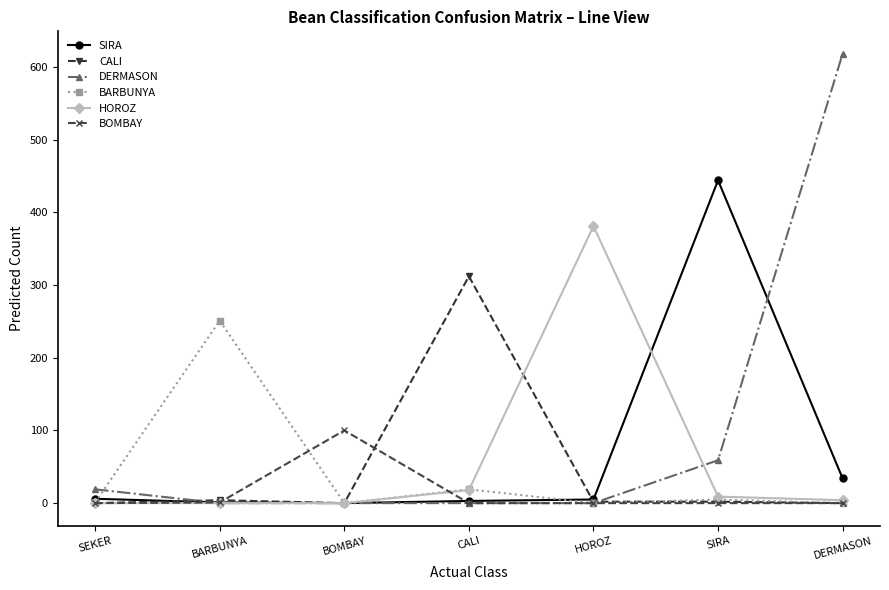

What is the label of the 6th point from the left?

SIRA